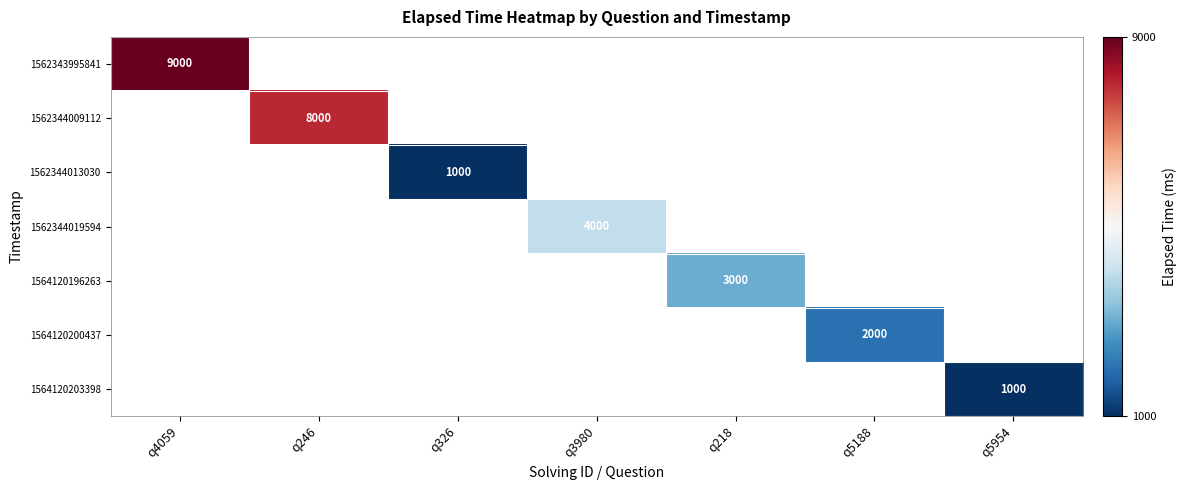

The 1562344019594 series shows 4000 at q3980. True or false?

True